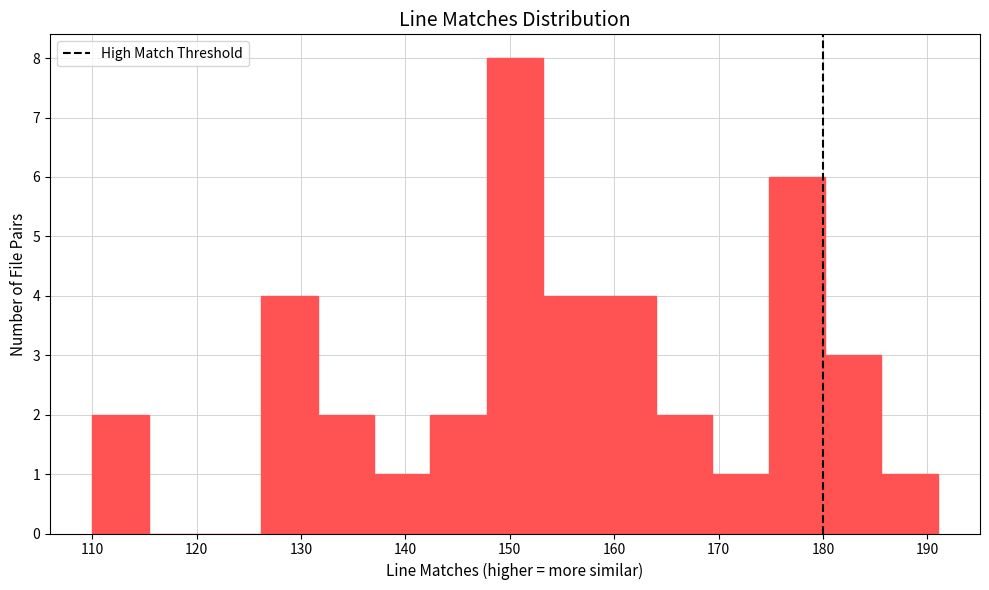

Reading left to right, list every bar in this chart as the range it spans on the x-axis followed by its height. Neither the bar edges nor the heights are printed on the chart, so give them approximately, as read against the axes.

110.0 to 115.4: 2
115.4 to 120.8: 0
120.8 to 126.2: 0
126.2 to 131.6: 4
131.6 to 137.0: 2
137.0 to 142.4: 1
142.4 to 147.8: 2
147.8 to 153.2: 8
153.2 to 158.6: 4
158.6 to 164.0: 4
164.0 to 169.4: 2
169.4 to 174.8: 1
174.8 to 180.2: 6
180.2 to 185.6: 3
185.6 to 191.0: 1